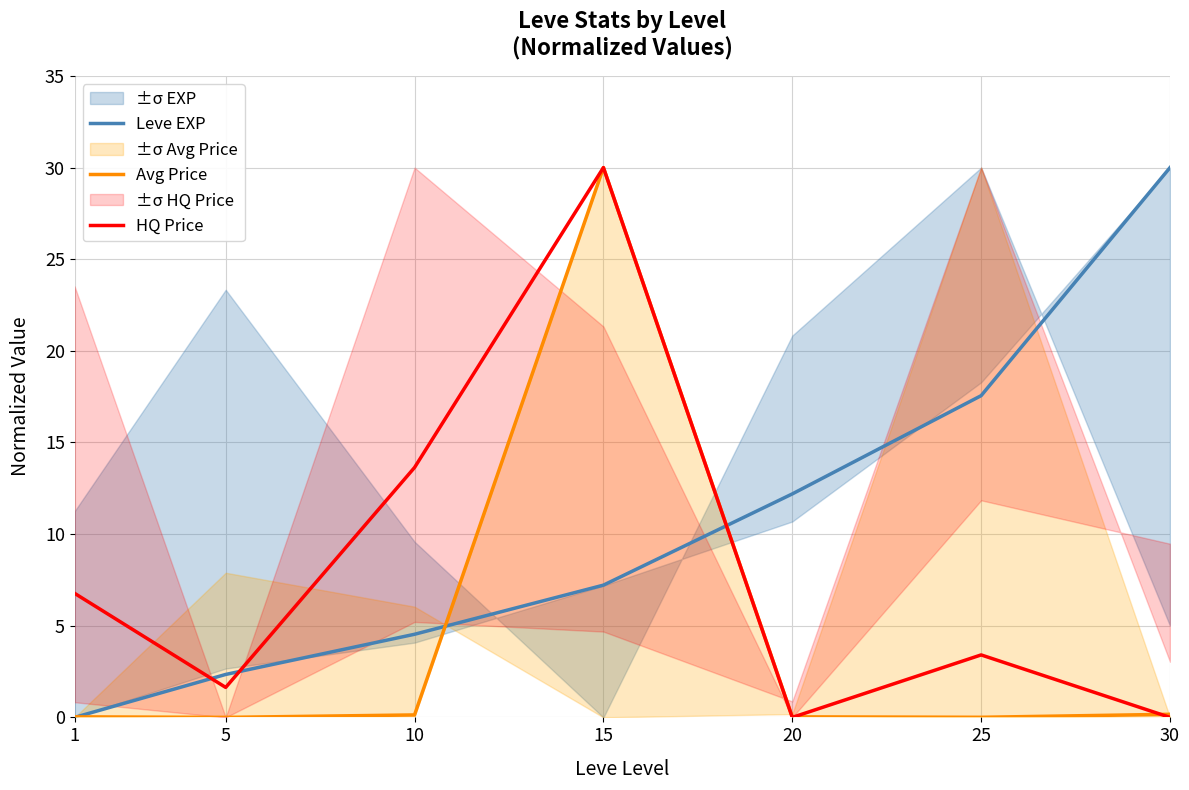

Does the chart display data point markers on the line(s)?

No